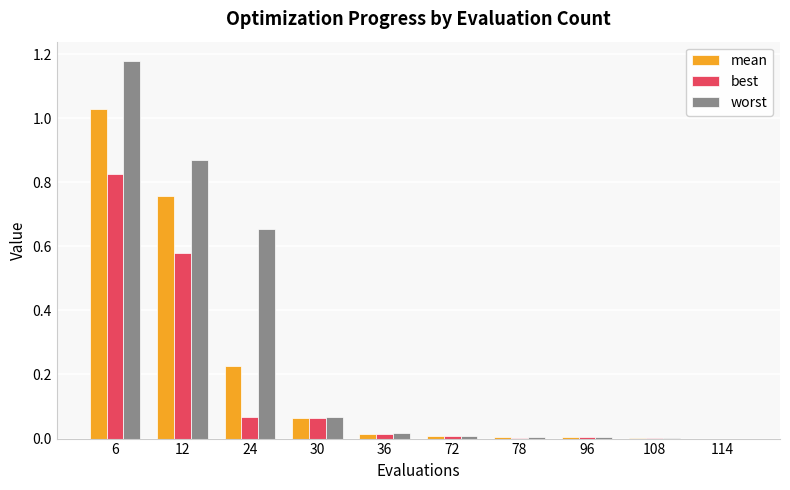

Which series changed the most between 6 and 96?

worst